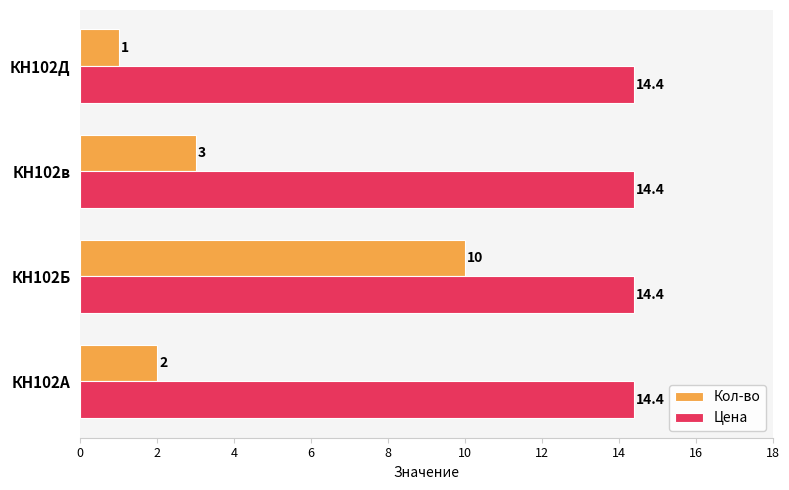

At how many categories does at least one series exceed 7?

4